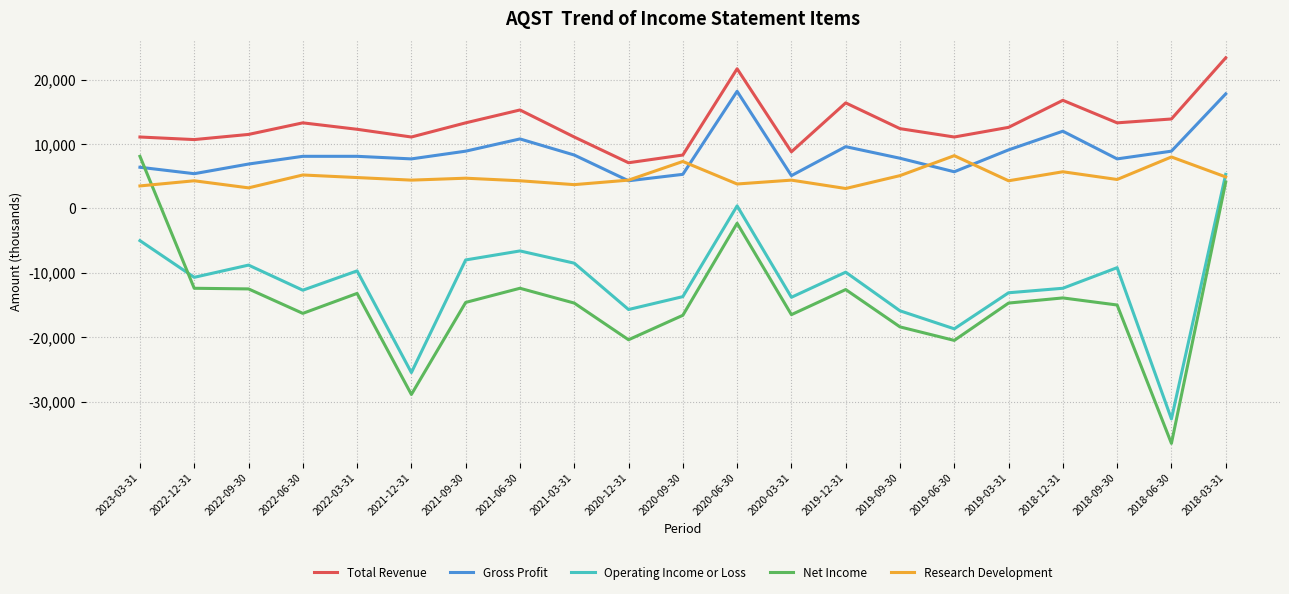

How many values in the Gross Profit series are below 8100?

10